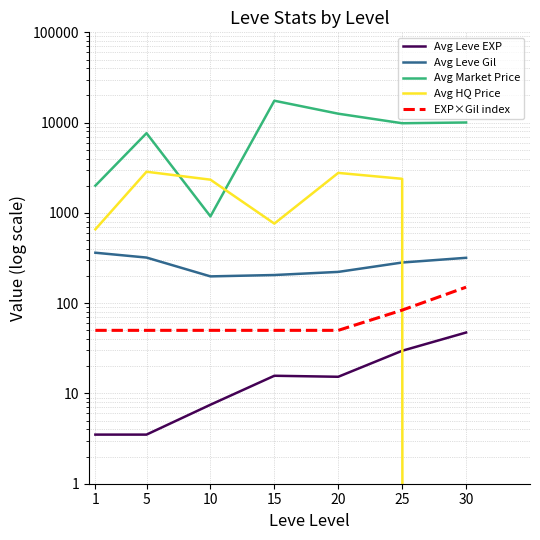

True or false: Avg Leve Gil and Avg HQ Price cross at least once.

True